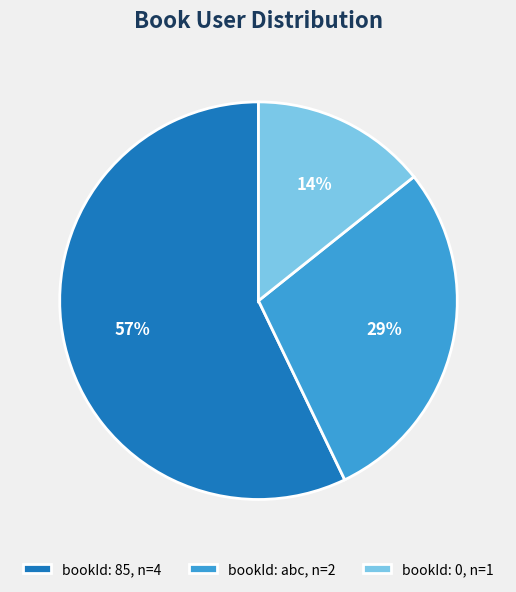

To the nearest percent, what is the difference between the bookId: 85, n=4 and bookId: 0, n=1 slice percentages?

43%